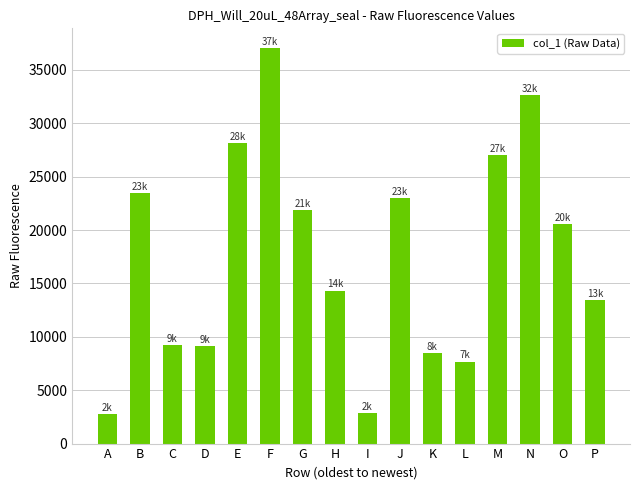

What is the sum of the values at E and N?

60825